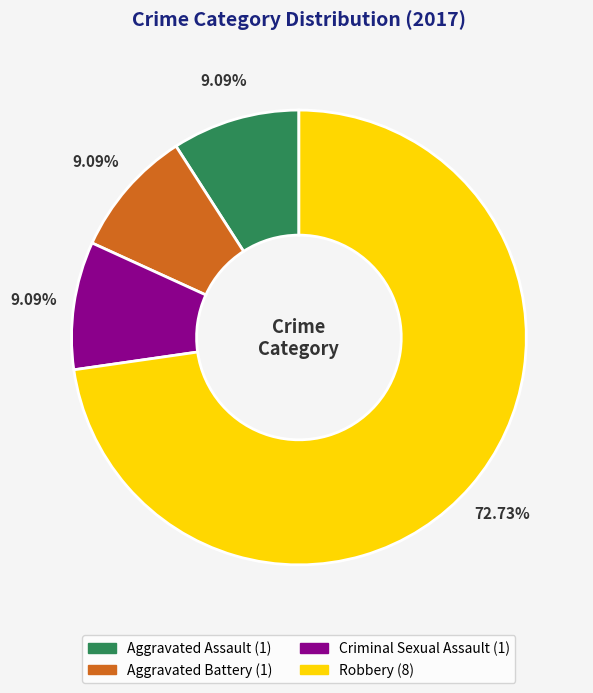

Does Criminal Sexual Assault account for over 50% of the chart?

No